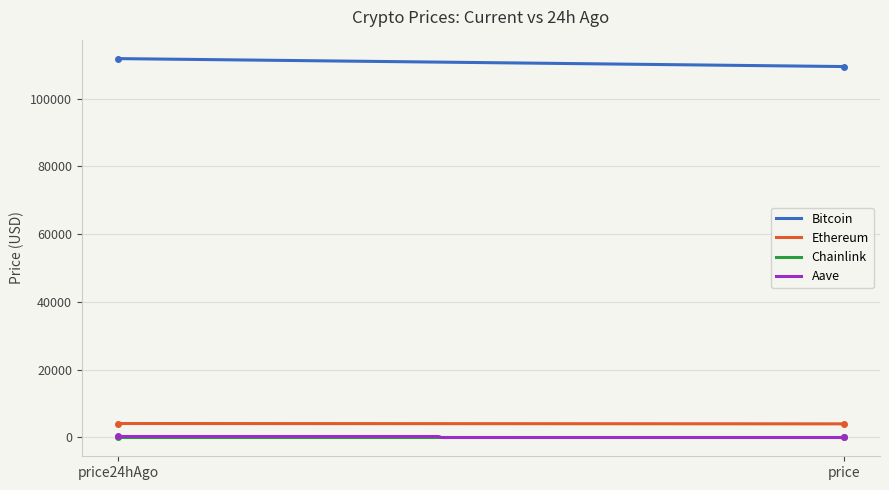

What is the sum of all Bitcoin values?

33189900.0